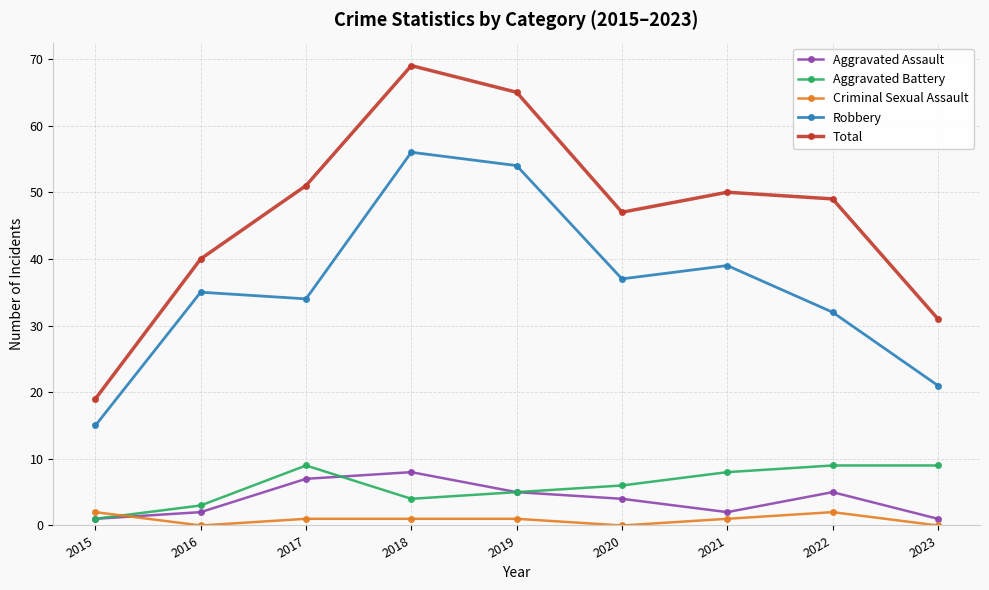

At which category does Robbery reach its first local peak?

2016